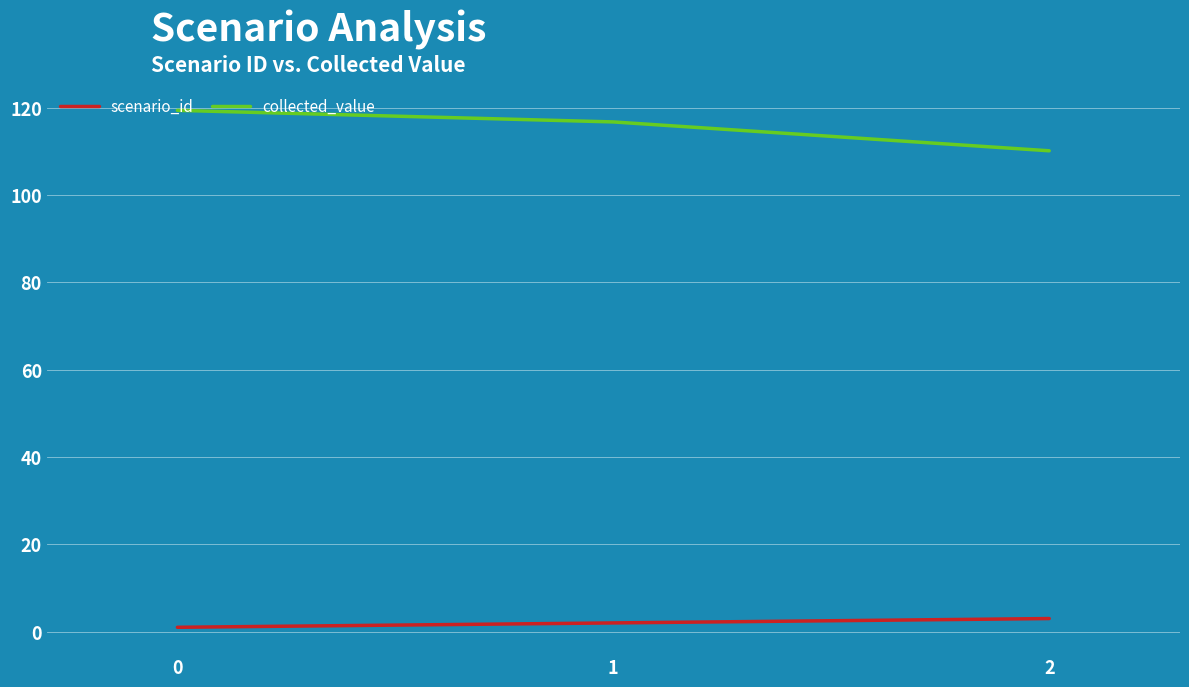

Rank the series at 1 from highest to lowest value.

collected_value, scenario_id